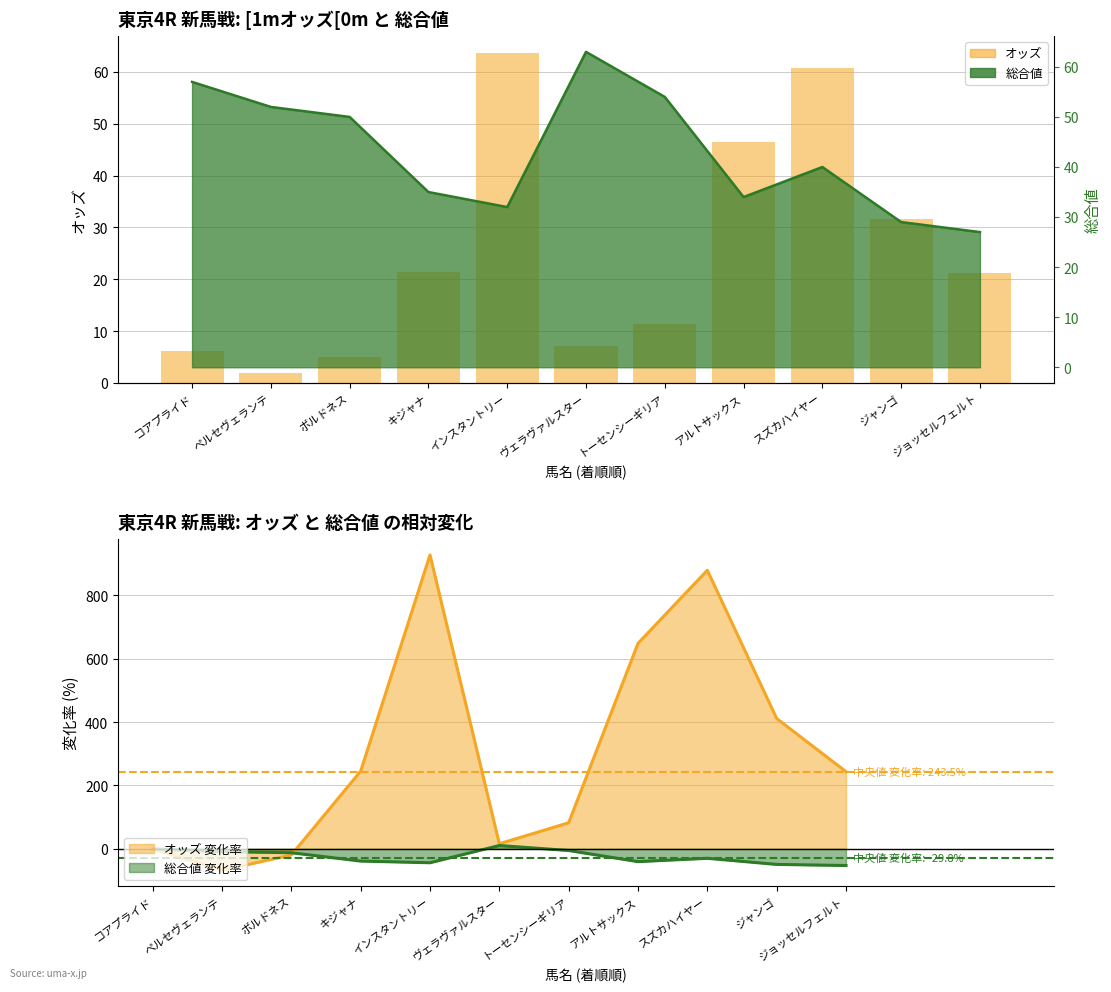

Approximately how many times larger is the value at ジョッセルフェルト compared to トーセンシーギリア?

1.9